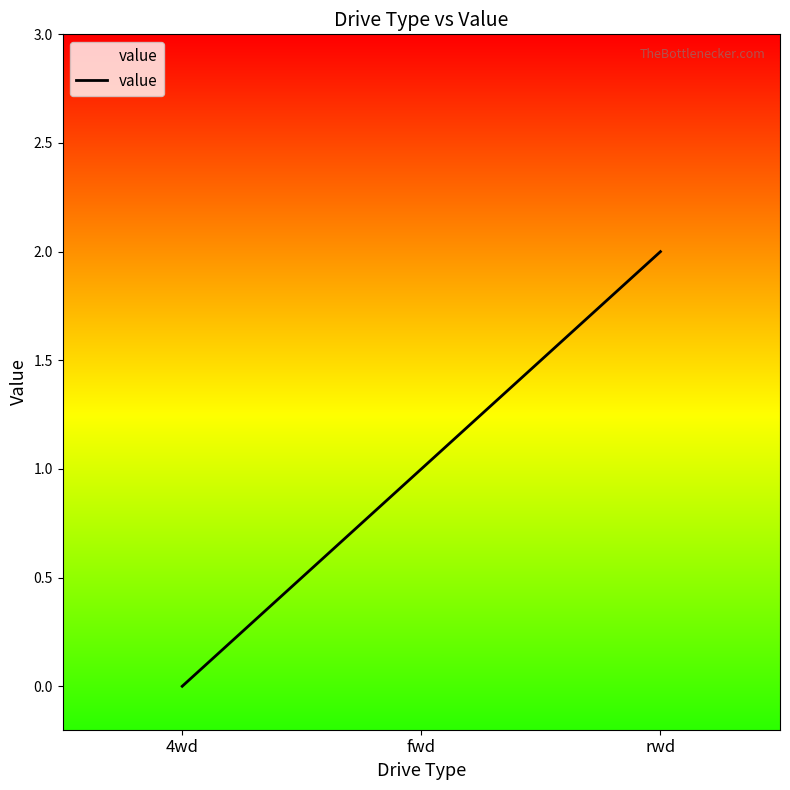

What is the difference between the values at rwd and 4wd?

2